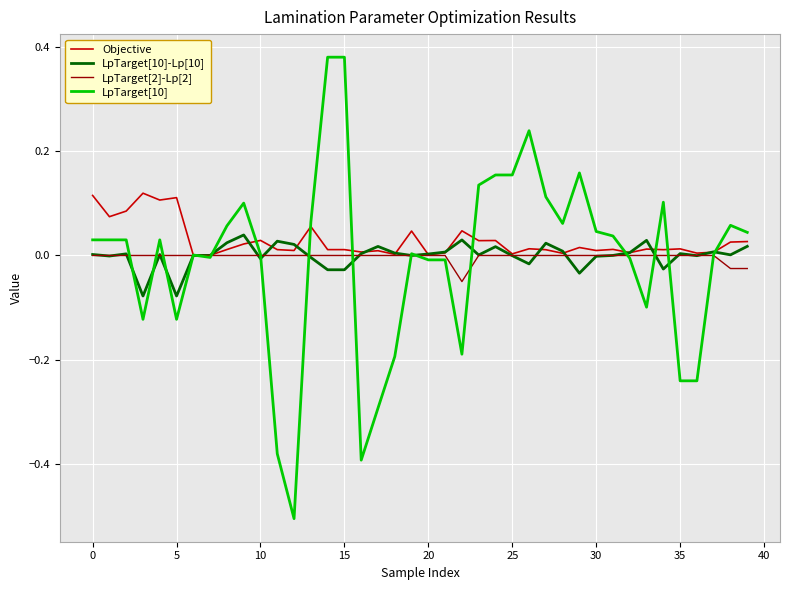

Which series has the largest range (max minus min)?

LpTarget[10]